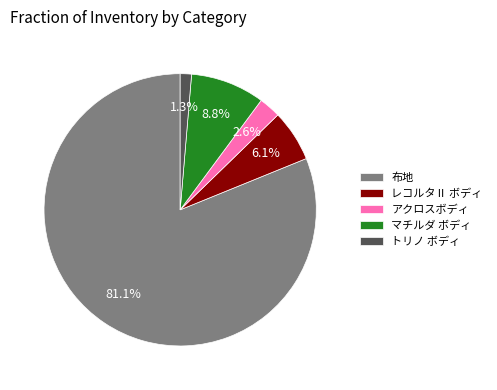

Rank the categories by value from lowest to highest.

トリノ ボディ, アクロスボディ, レコルタⅡ ボディ, マチルダ ボディ, 布地